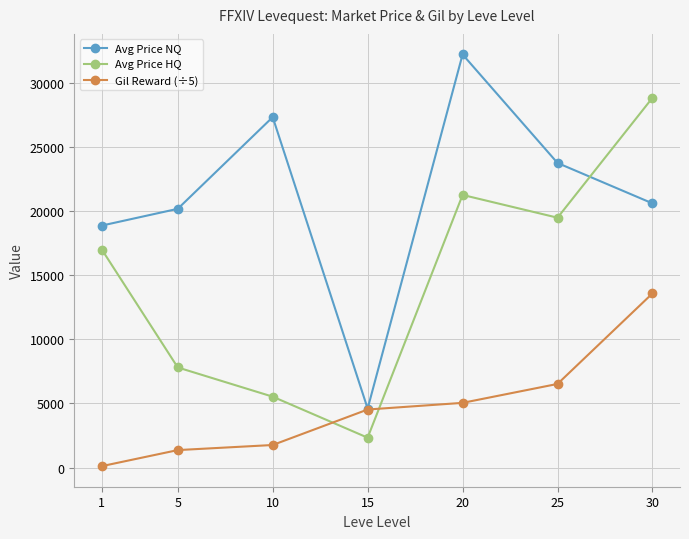

What are all the series names shown in the legend?

Avg Price NQ, Avg Price HQ, Gil Reward (÷5)